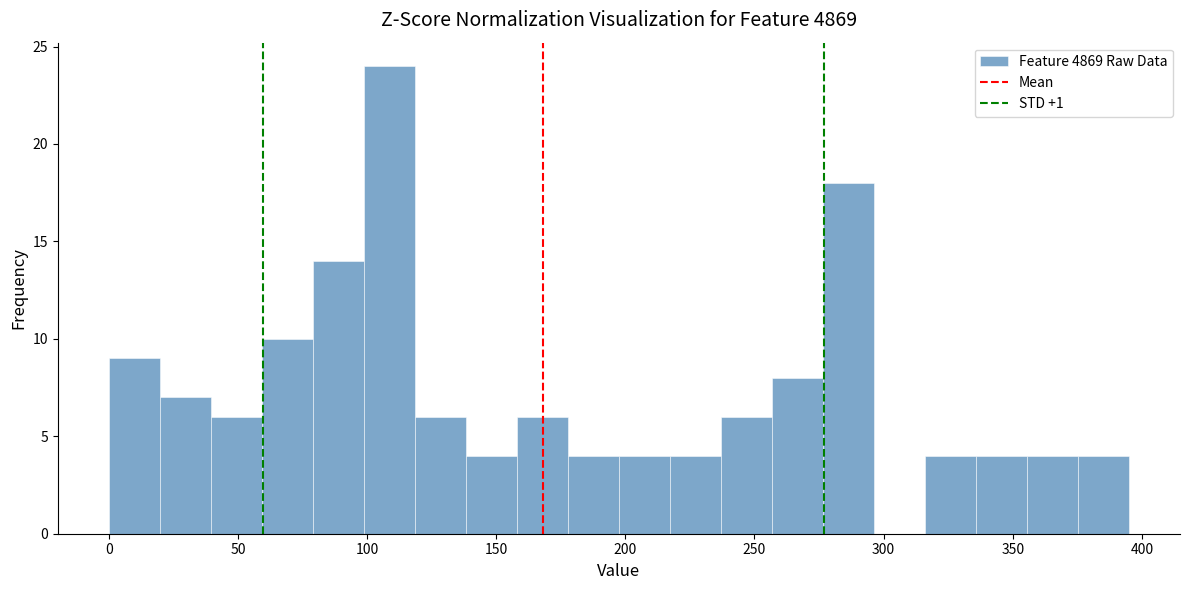

Read against the x-axis, roughly where is the centre of the tallest bar?

110